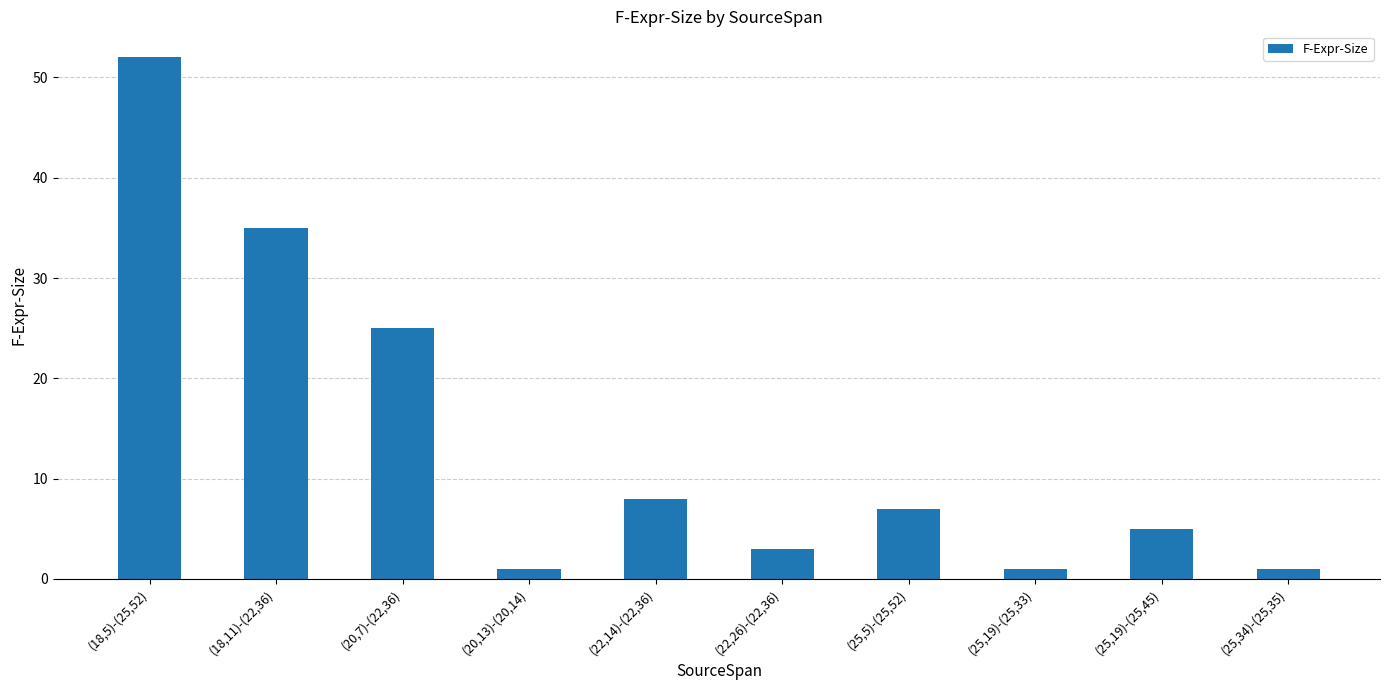

At which category does the chart reach its peak across all series?

(18,5)-(25,52)